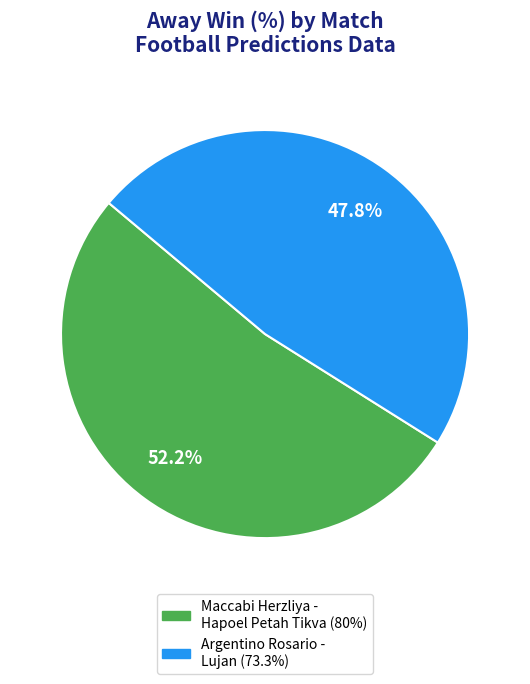

Does any single category account for the majority?

Yes